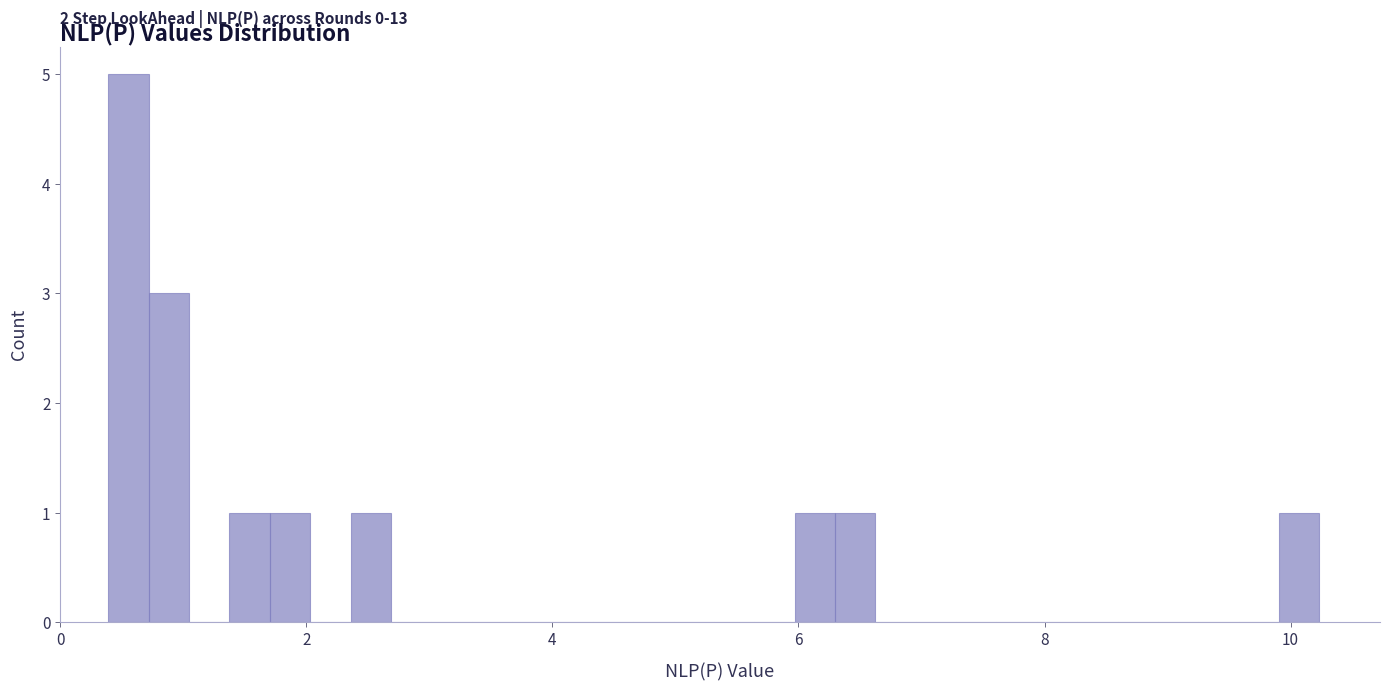

Around what value on the x-axis is the tallest bar? Give the approximate position of its centre, as read against the axis.

0.6